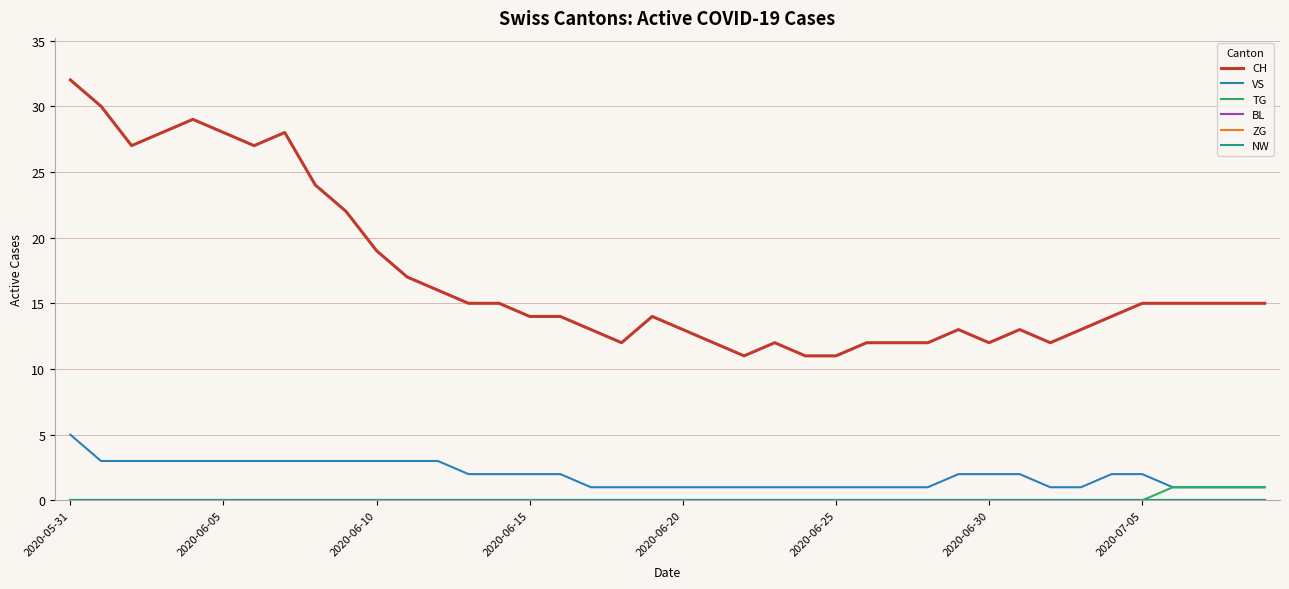

Where does the VS series first go above 2?

2020-05-31